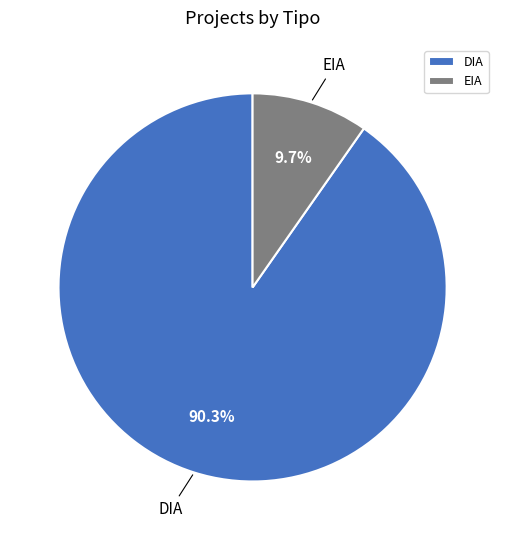

Which category has the biggest portion of the pie?

DIA